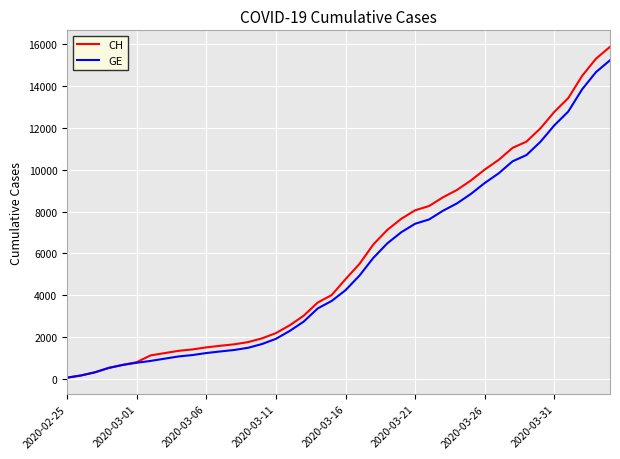

Which series has the largest range (max minus min)?

CH